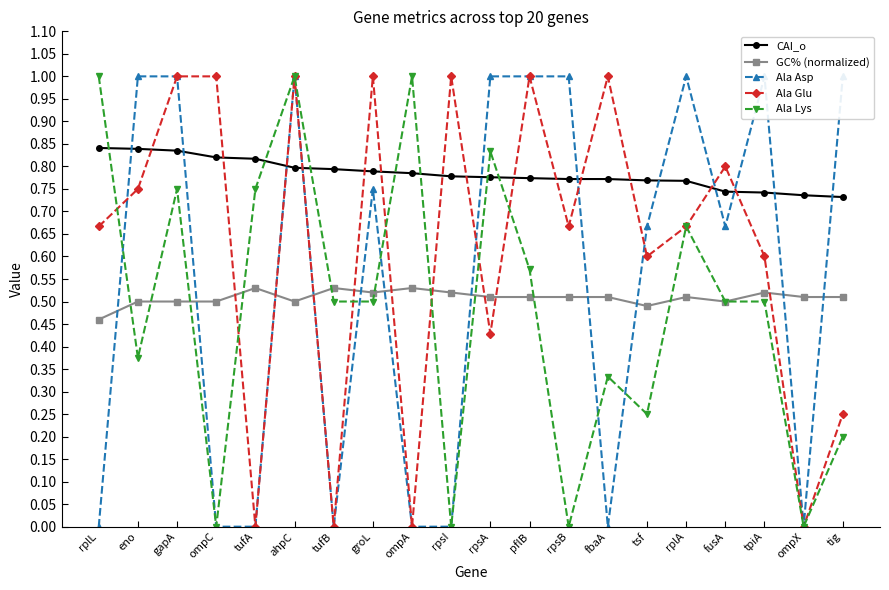

What is the label of the 7th point from the right?

fbaA